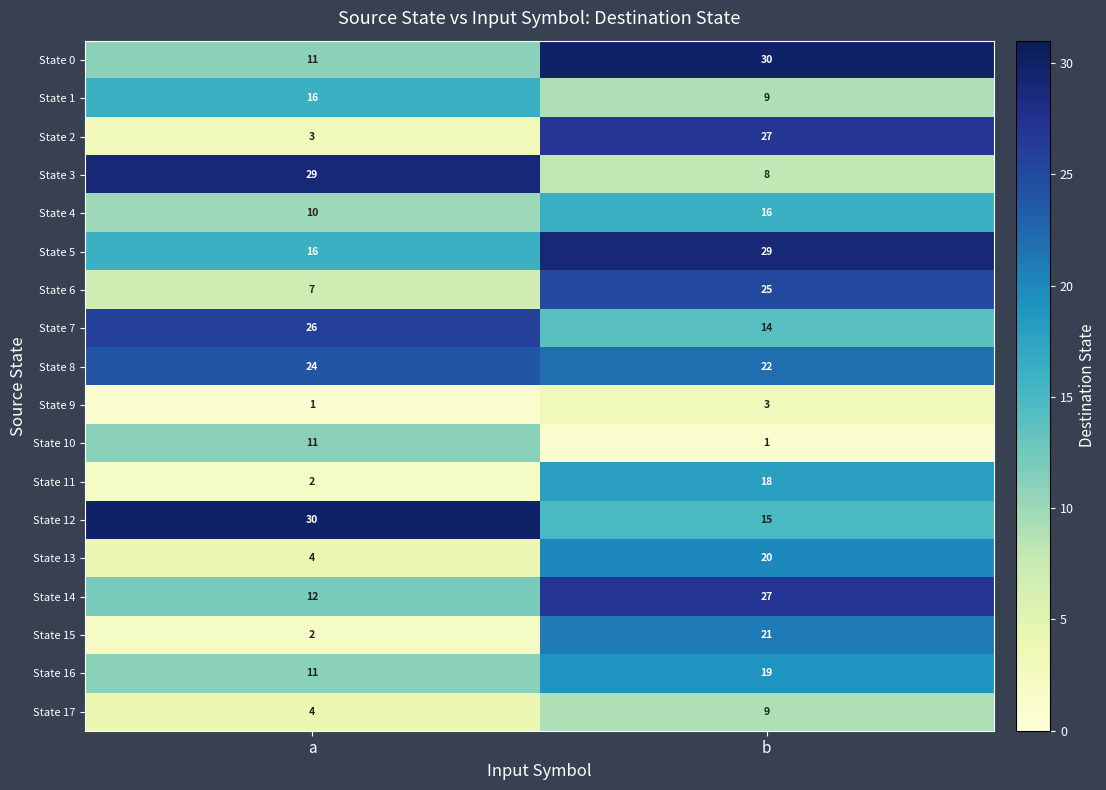

What is the difference between the highest and lowest values at b?

29